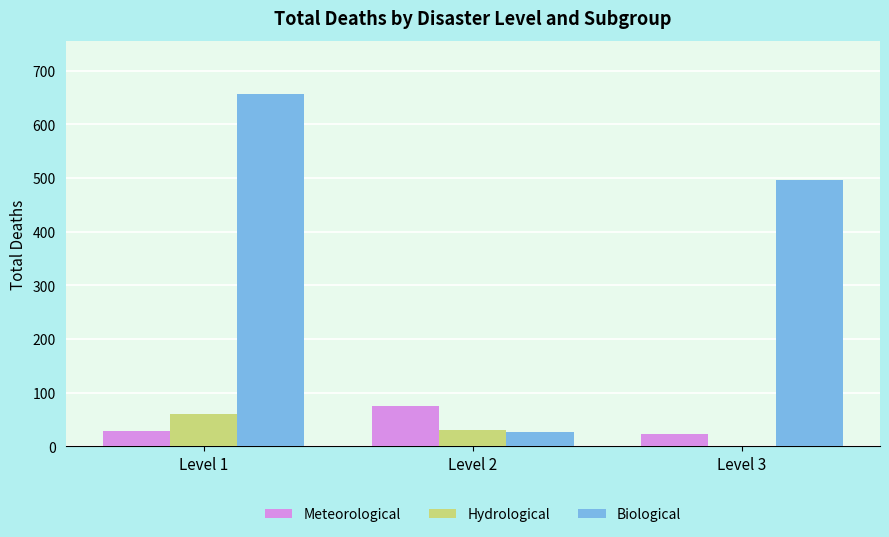

Between Level 1 and Level 2, which series saw the biggest shift?

Biological